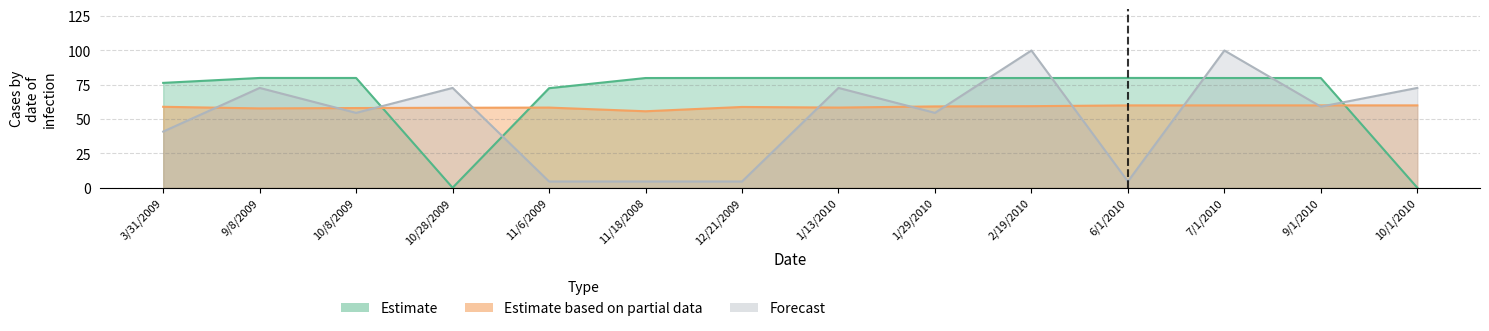

Which series has the largest total across all categories?

Estimate